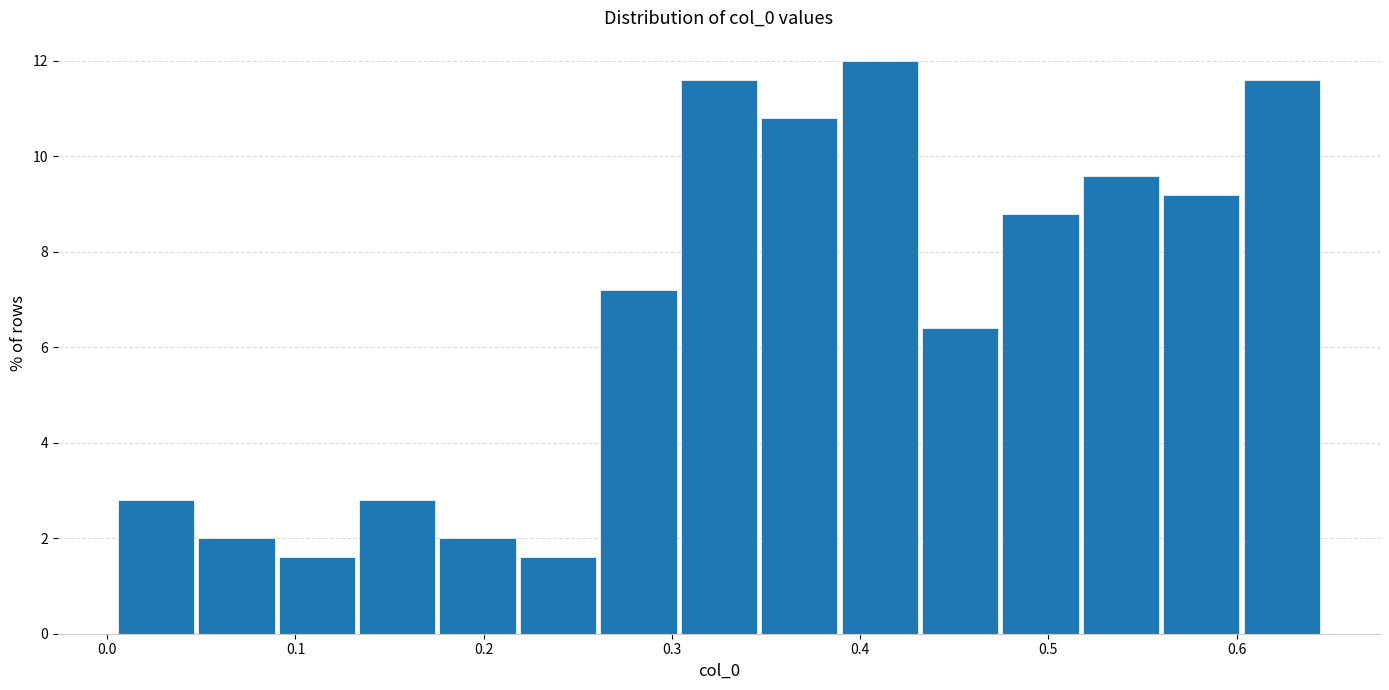

Reading left to right, list every bar in this chart as the range it spans on the x-axis followed by its height. Neither the bar edges nor the heights are printed on the chart, so give them approximately, as read against the axes.

0.00 to 0.05: 2.8
0.05 to 0.09: 2.0
0.09 to 0.13: 1.6
0.13 to 0.18: 2.8
0.18 to 0.22: 2.0
0.22 to 0.26: 1.6
0.26 to 0.30: 7.2
0.30 to 0.35: 11.6
0.35 to 0.39: 10.8
0.39 to 0.43: 12.0
0.43 to 0.47: 6.4
0.47 to 0.52: 8.8
0.52 to 0.56: 9.6
0.56 to 0.60: 9.2
0.60 to 0.65: 11.6